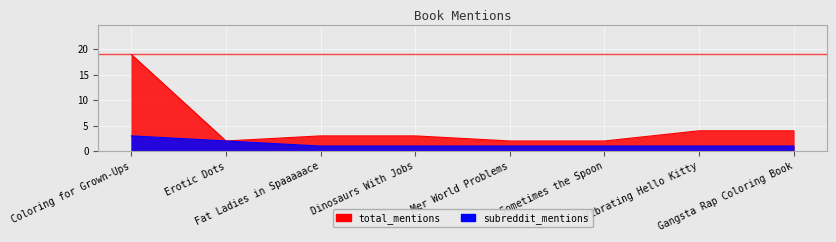

At which label is total_mentions closest to 10?

Vibrating Hello Kitty